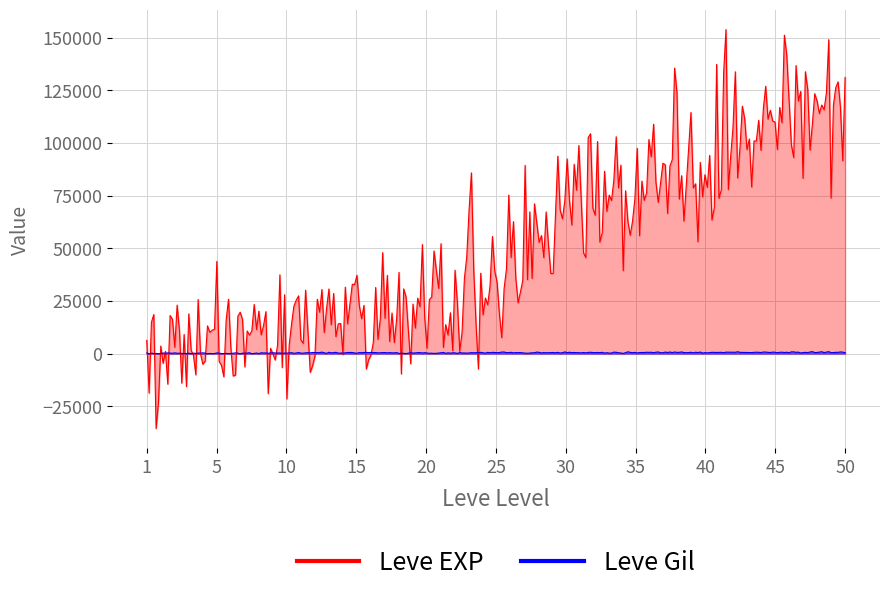

Does the chart display data point markers on the line(s)?

No